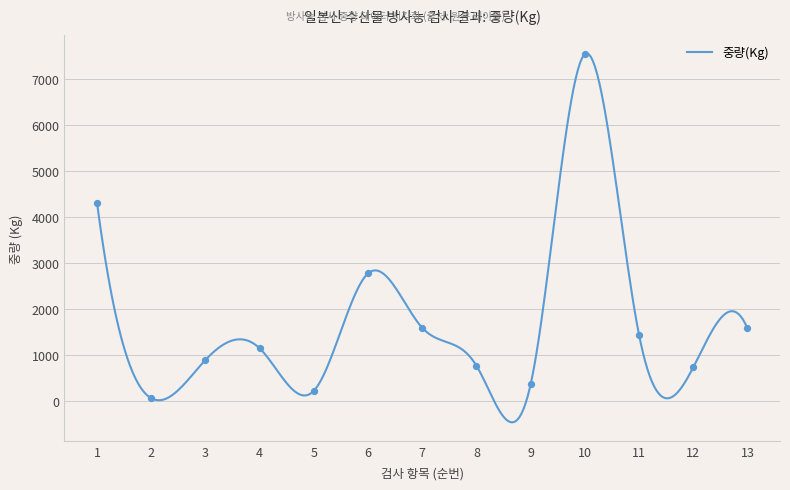

What is the change in value from 1 to 12?

-3583